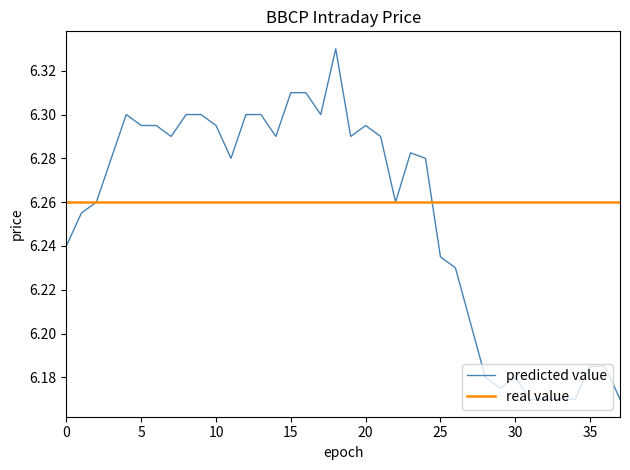

Does the chart display data point markers on the line(s)?

No